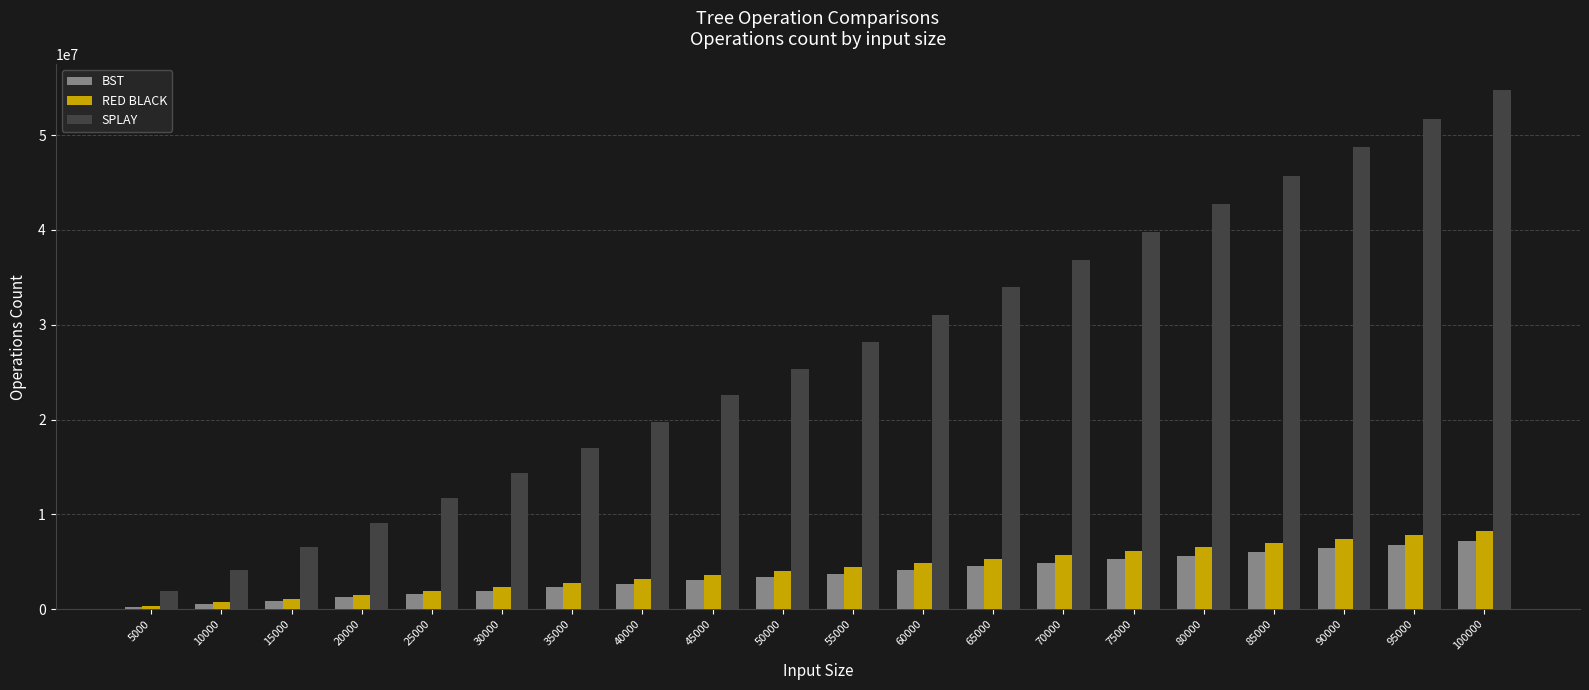

Which series has the largest total across all categories?

SPLAY